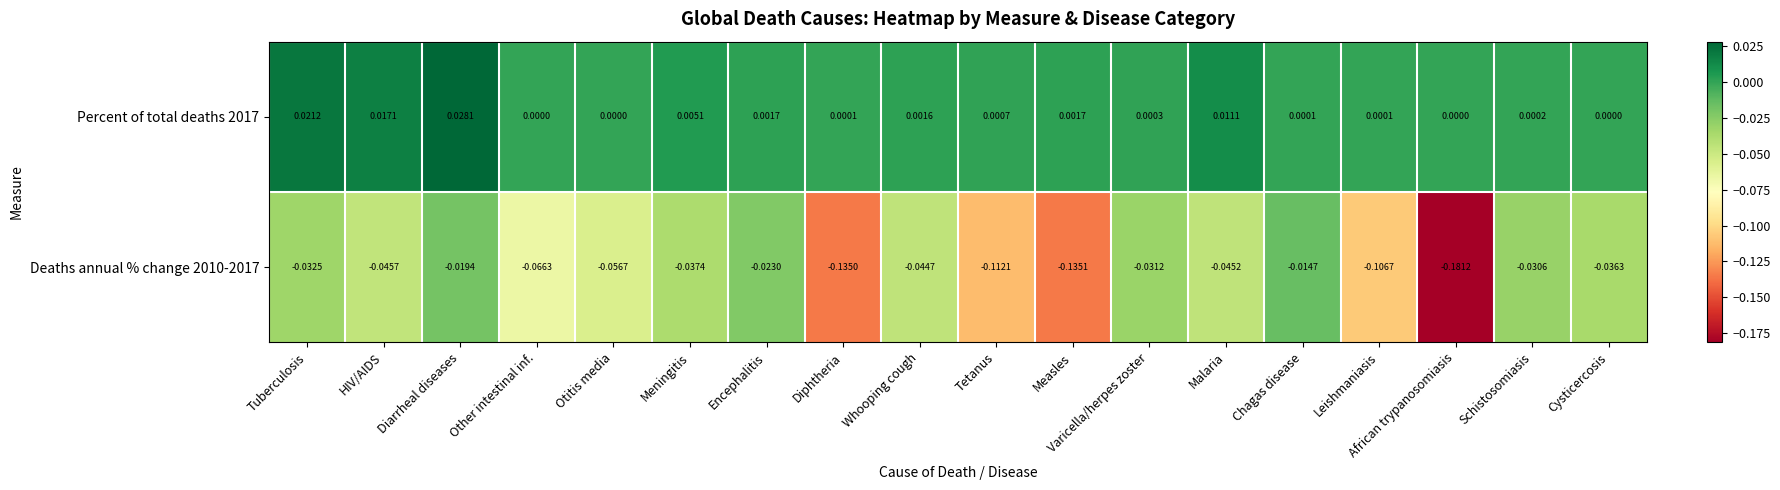

Which category has the highest value in the Deaths annual % change 2010-2017 series?

Chagas disease